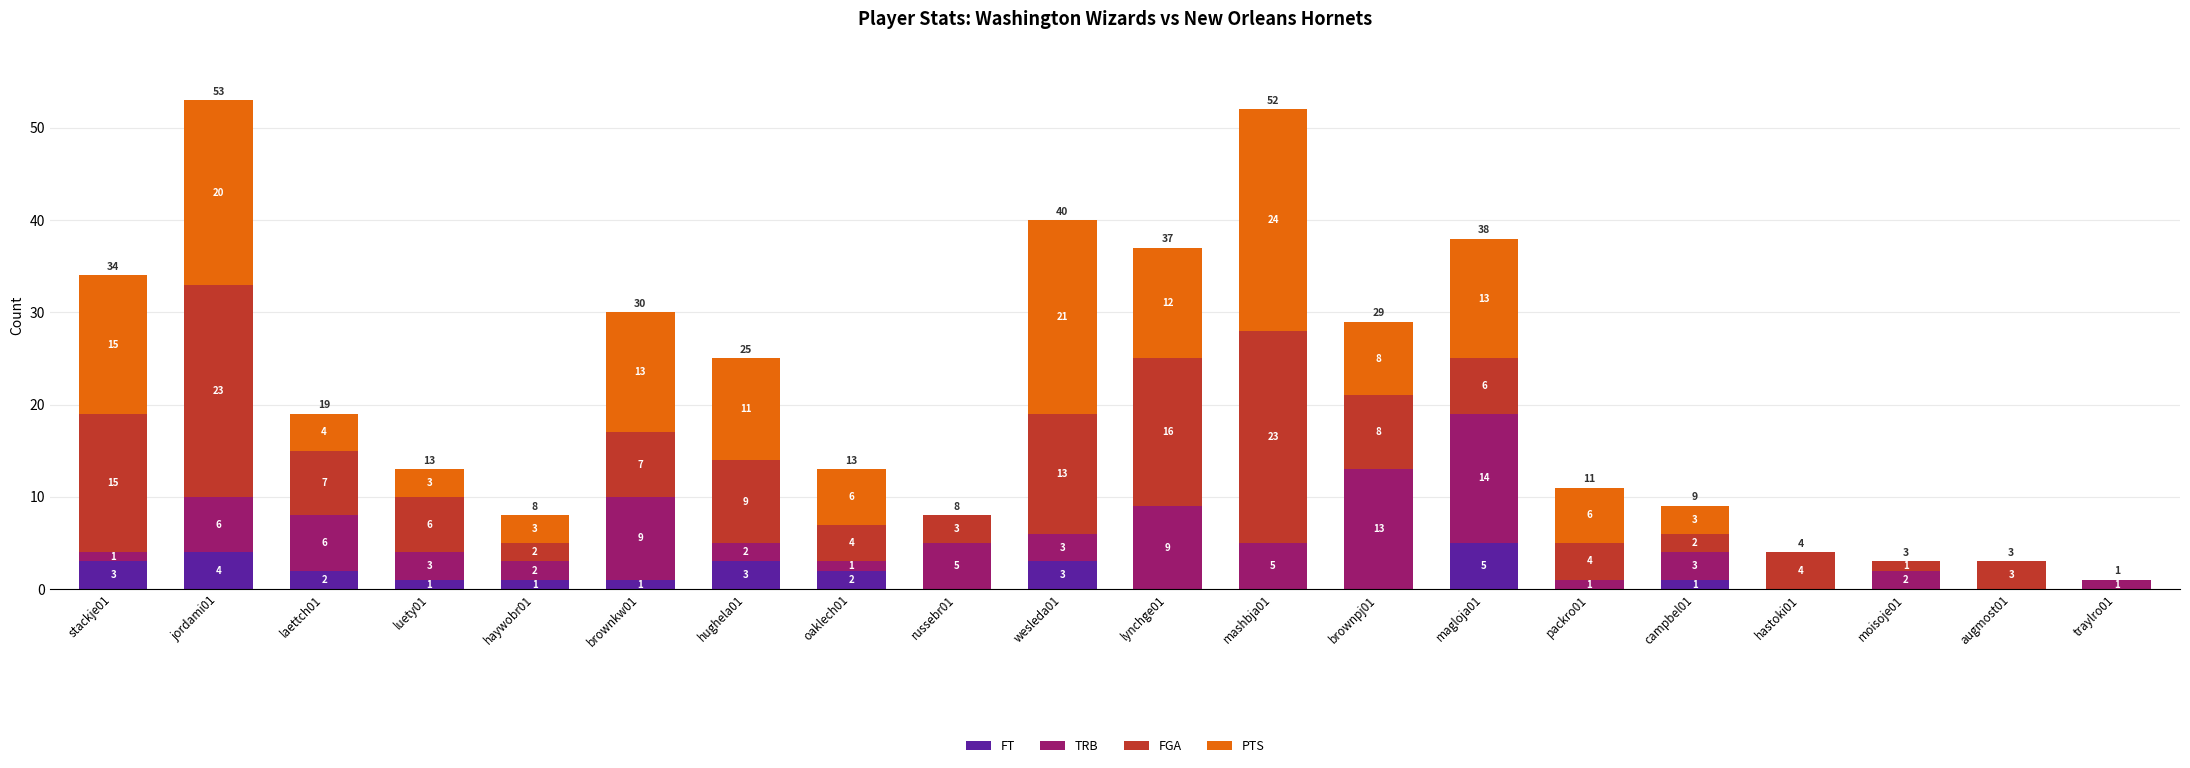

What is the sum of all FT values?

26